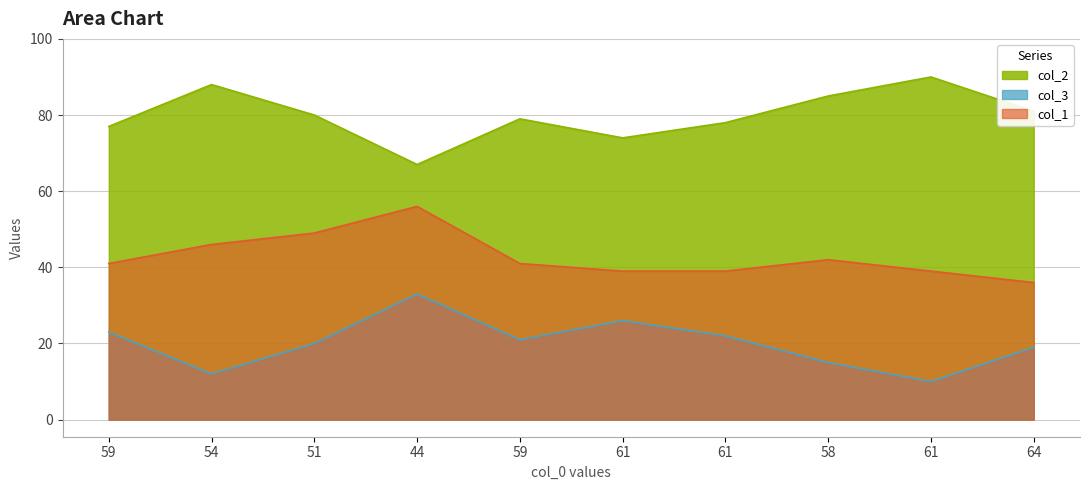

Where is the first local maximum for col_1?

44